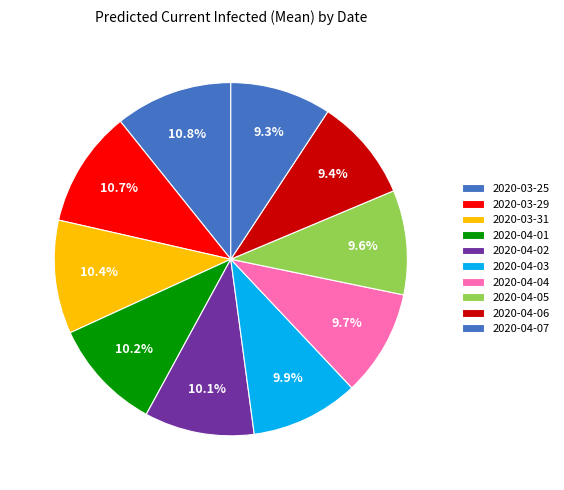

Count the number of slices in the pie.

10